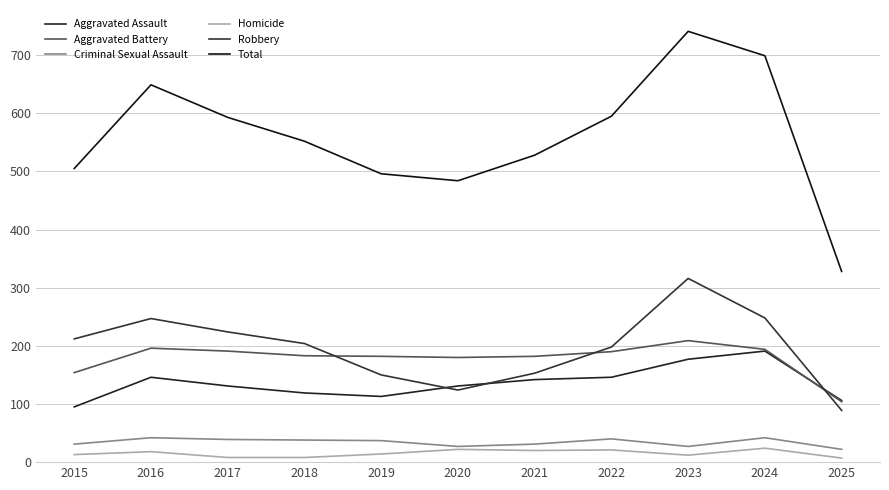

What is the value of the Robbery point at the 2nd from the left?

247